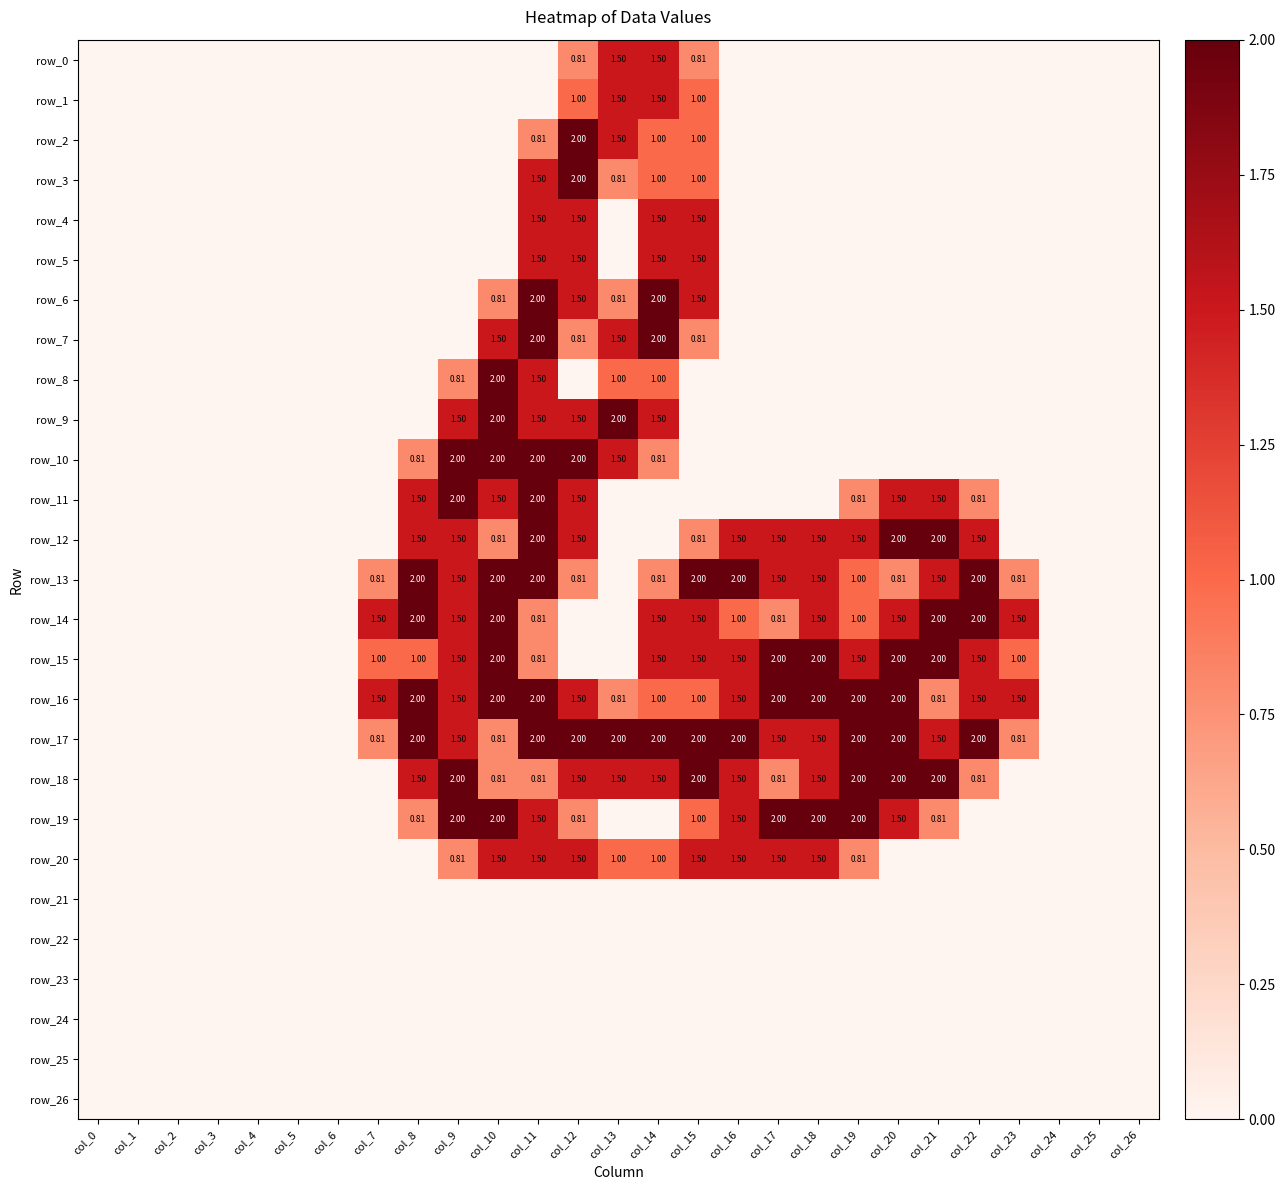

The value of row_1 at col_16 is 0.9. True or false?

False